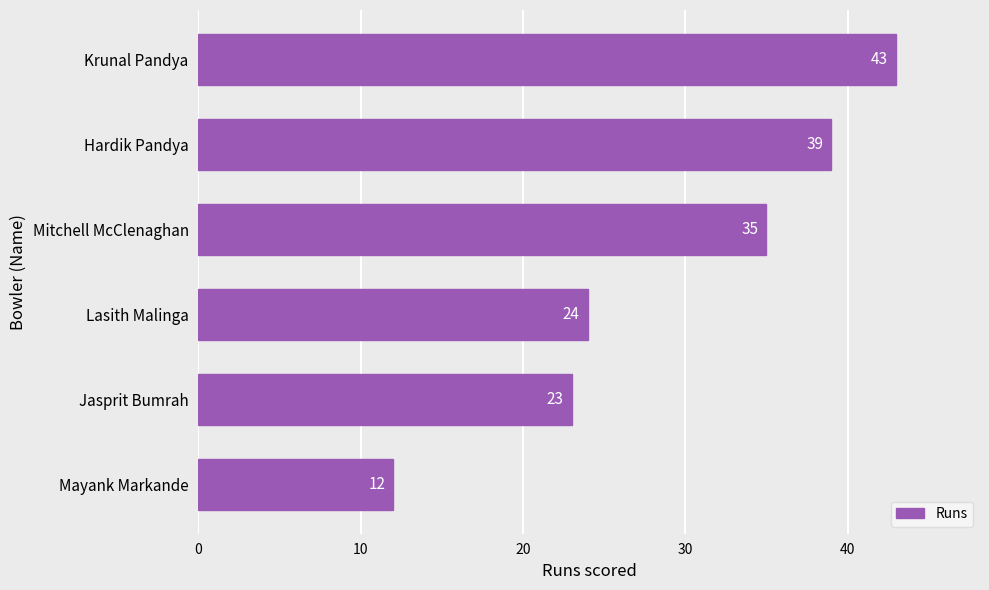

Reading bottom to top, what are all the values shown in this chart?

Mayank Markande=12	Jasprit Bumrah=23	Lasith Malinga=24	Mitchell McClenaghan=35	Hardik Pandya=39	Krunal Pandya=43